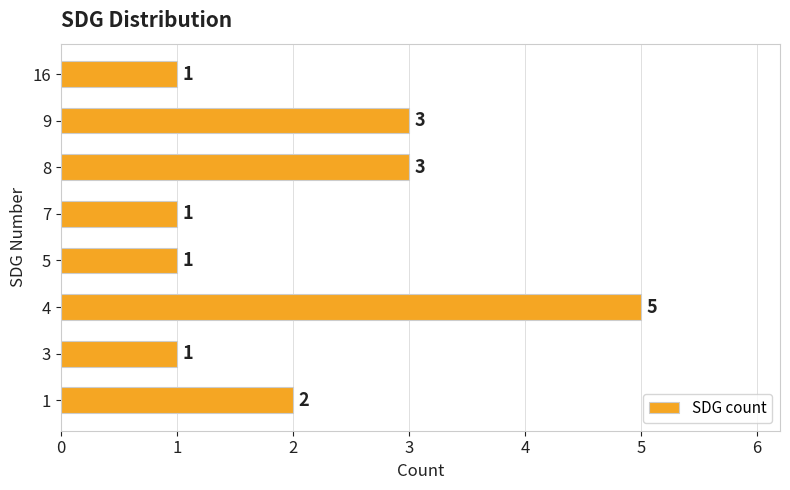

How many data points does each series have?

8